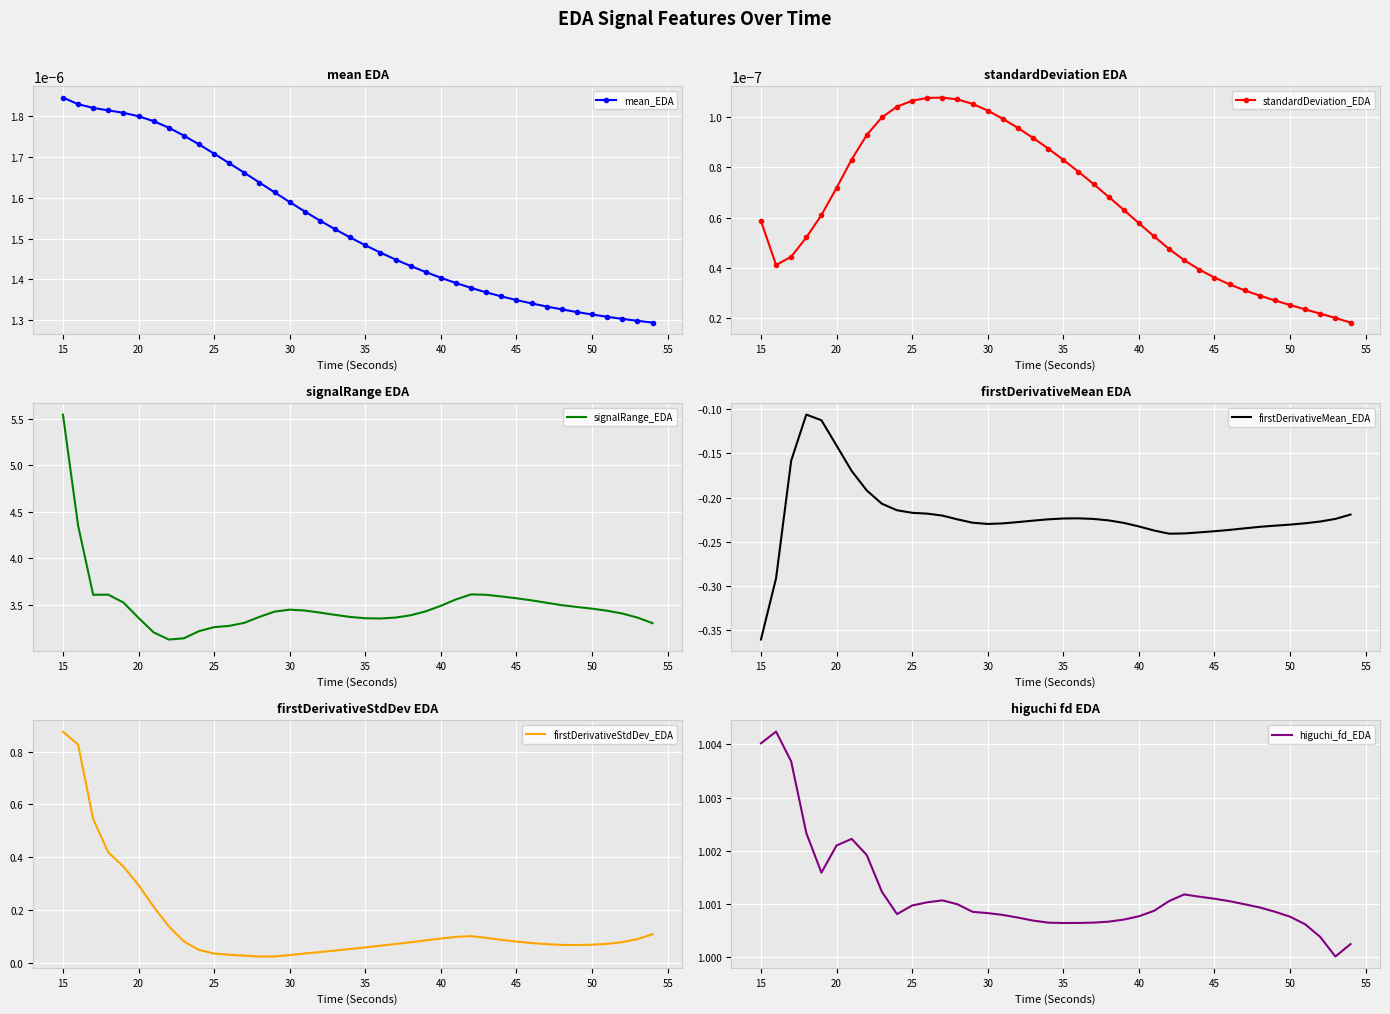

Which category has the highest value in the mean_EDA series?

15